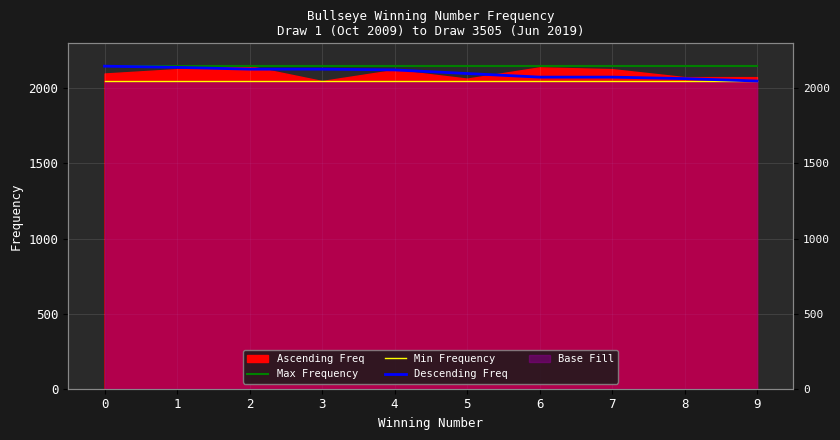

What is the difference between the highest and lowest values at 5?

99